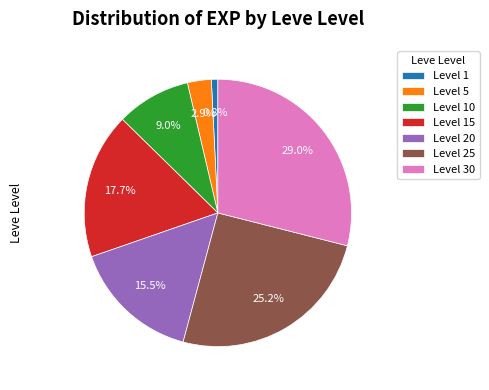

Count the number of slices in the pie.

7